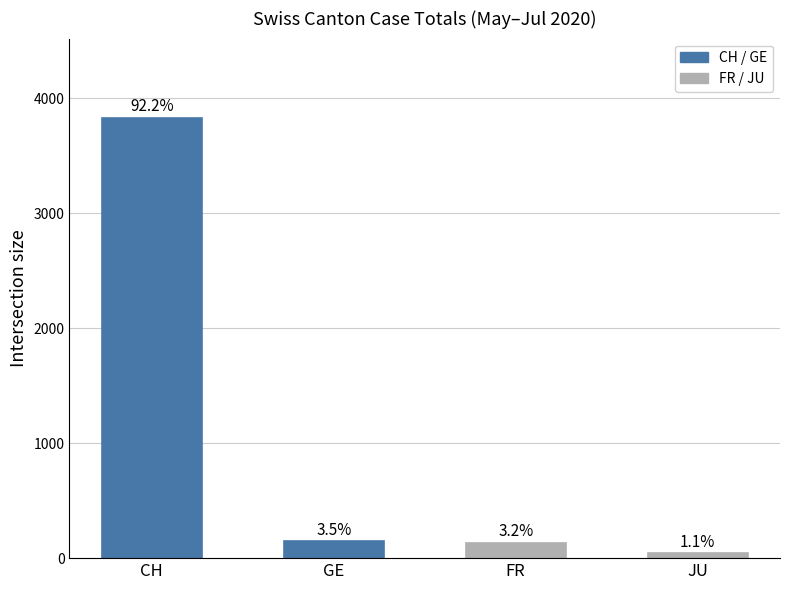

How many bars are there in total?

4